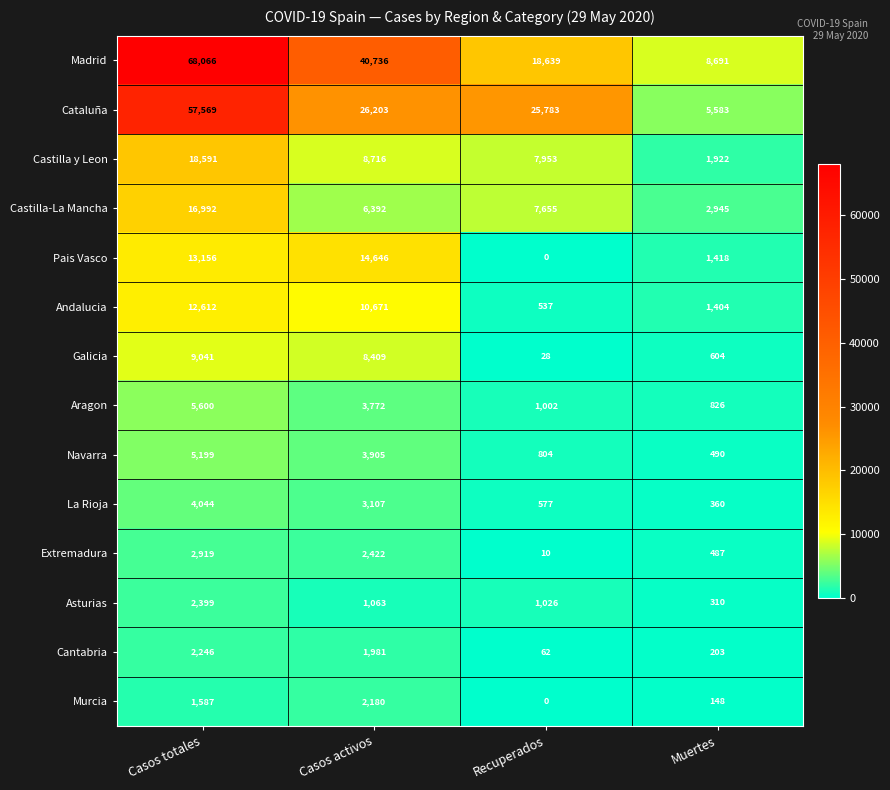

Which series changed the most between Recuperados and Muertes?

Cataluña